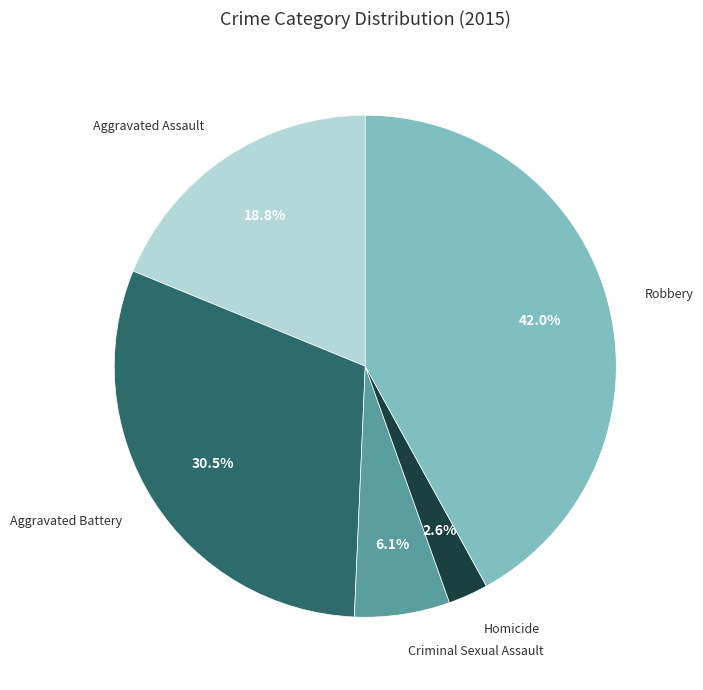

Between Homicide and Aggravated Battery, which is larger?

Aggravated Battery